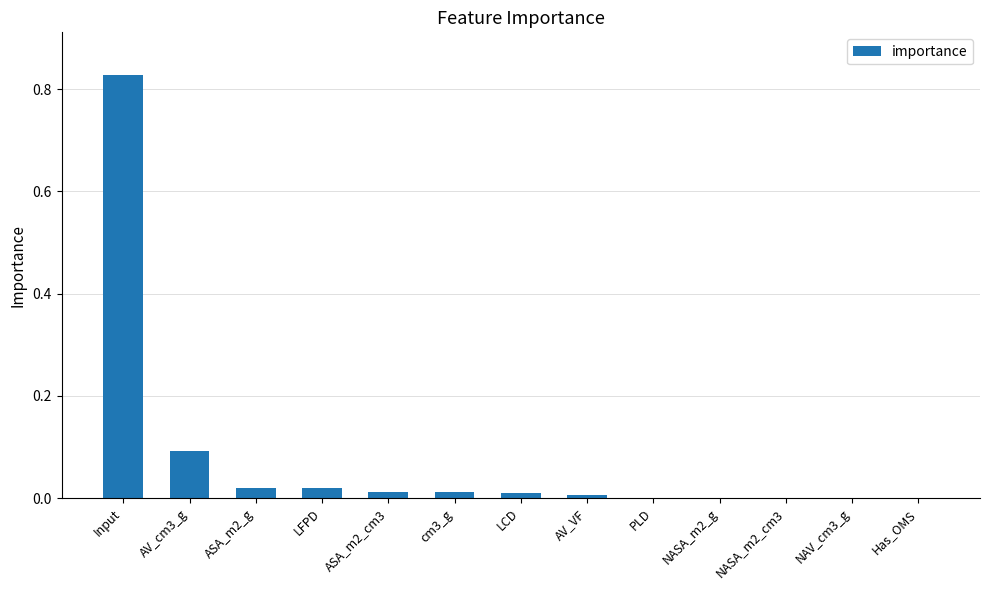

Which category has the highest value across all series?

Input